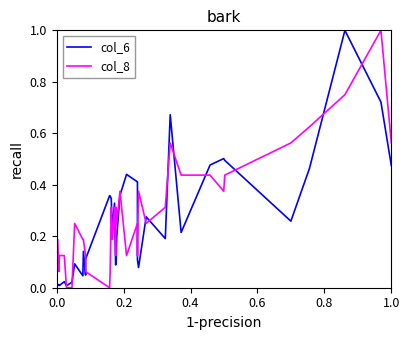

Is the value of col_8 at 10 greater than the value of col_6 at 30?

No